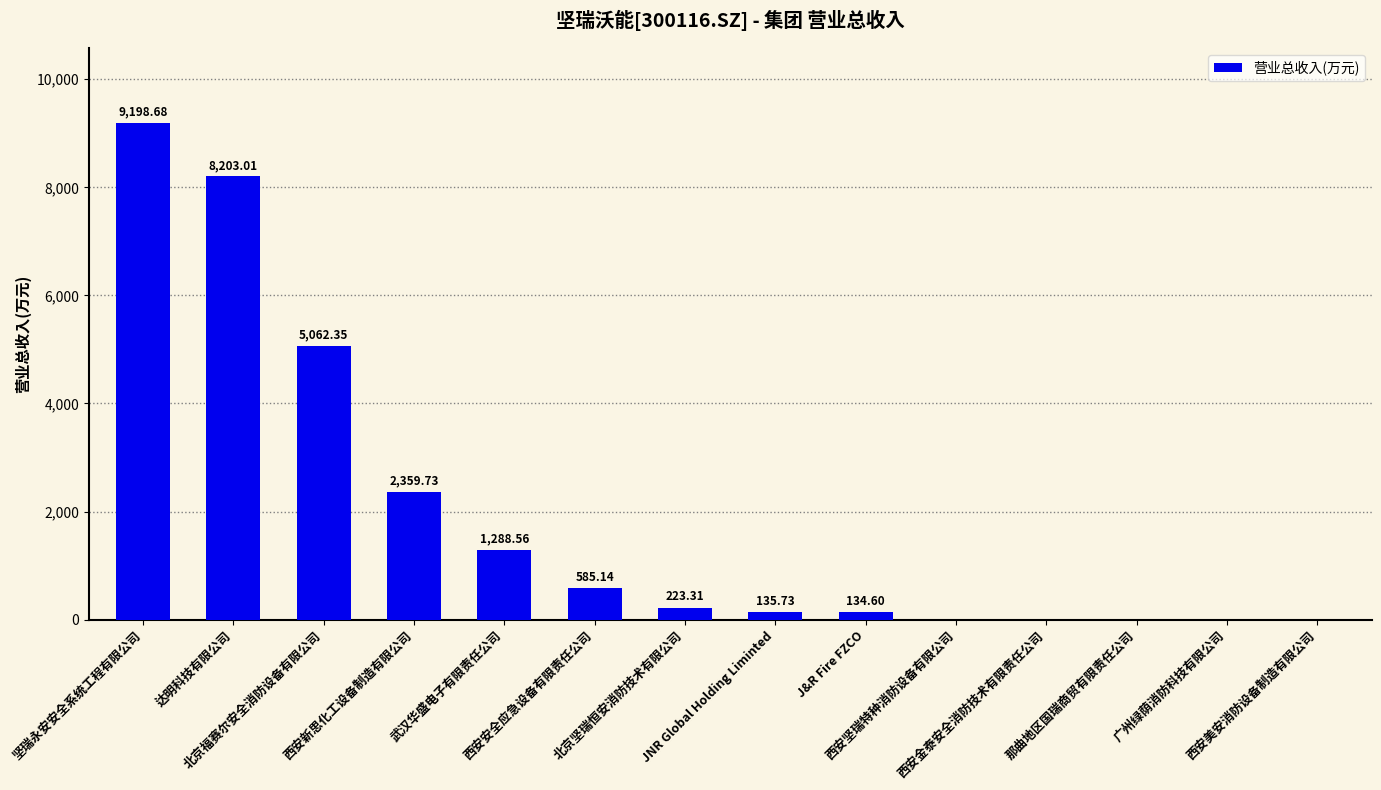

What is the sum of all values?

27191.1